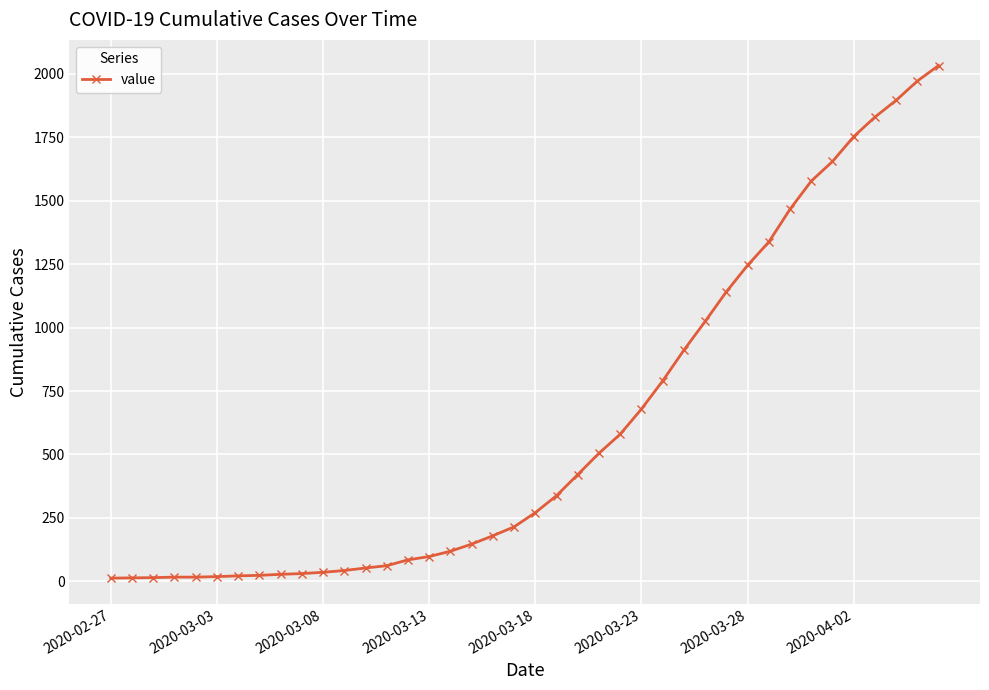

What is the average value?

616